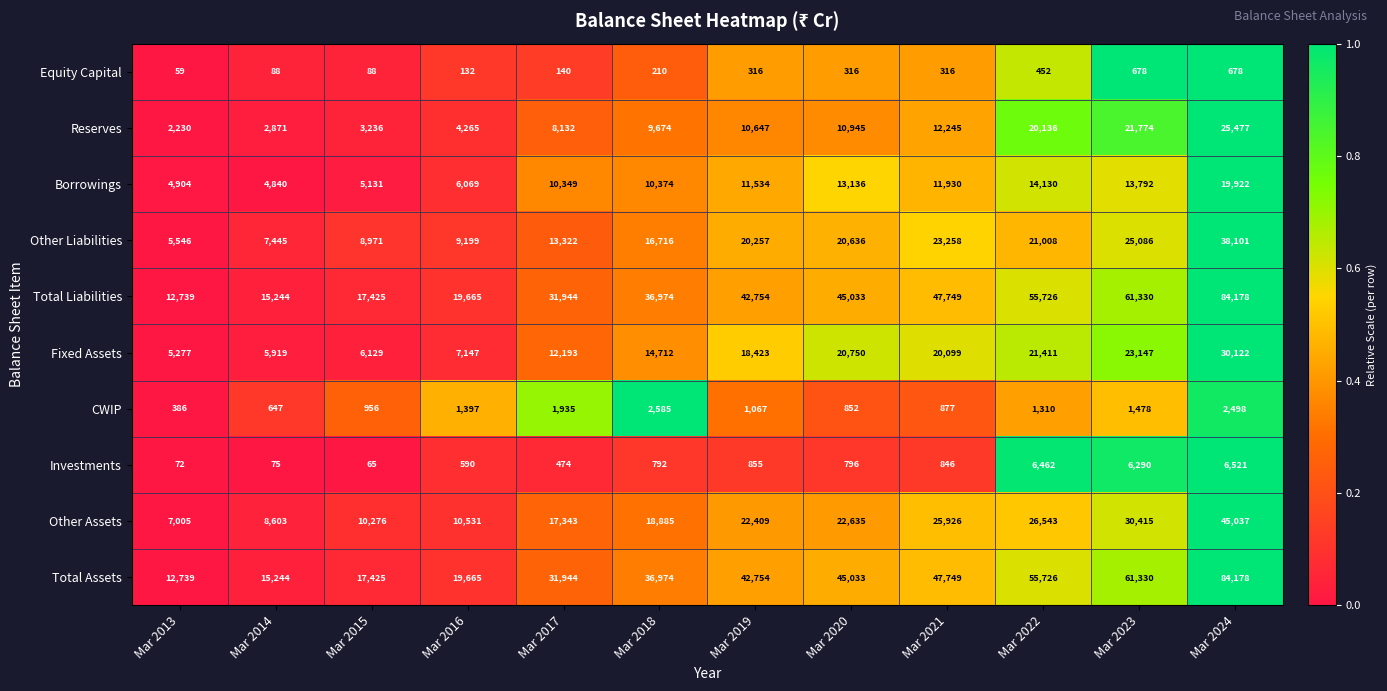

At which category is the sum across all series the highest?

Mar 2024